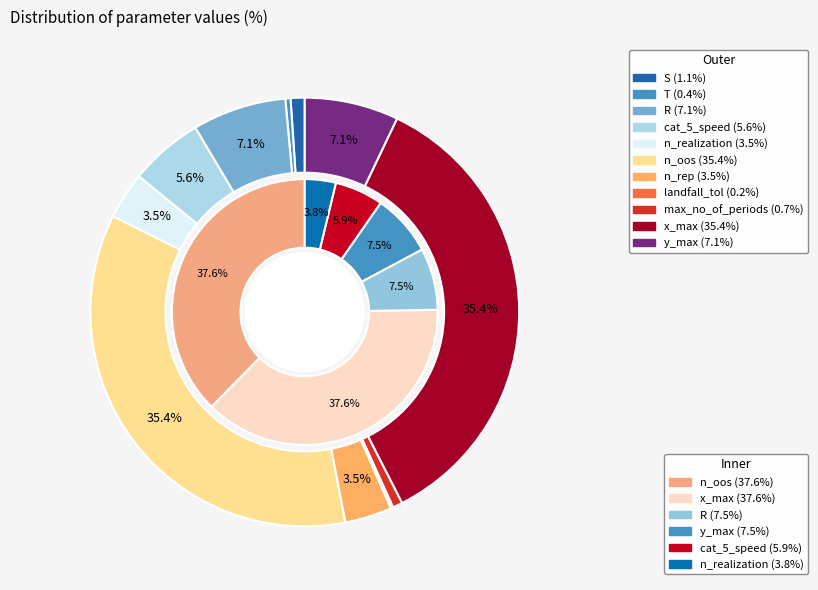

To the nearest percent, what is the difference between the n_rep and T slice percentages?

3%